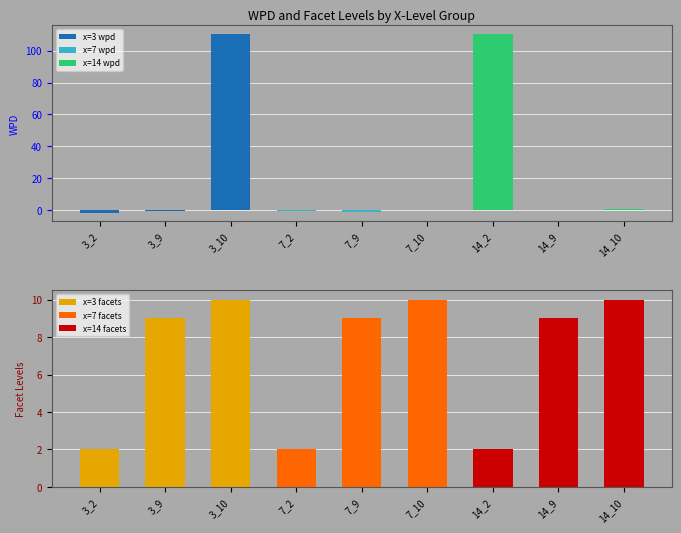

How many x=14 facets values are between 2 and 10?

3